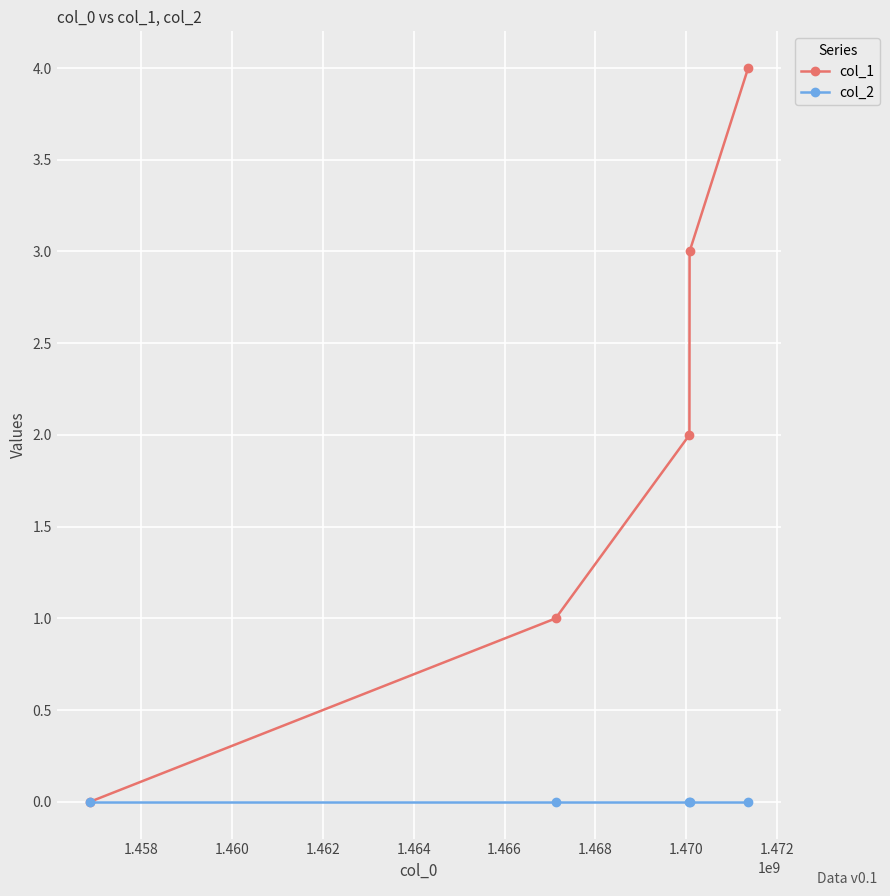

Which series has the largest range (max minus min)?

col_1